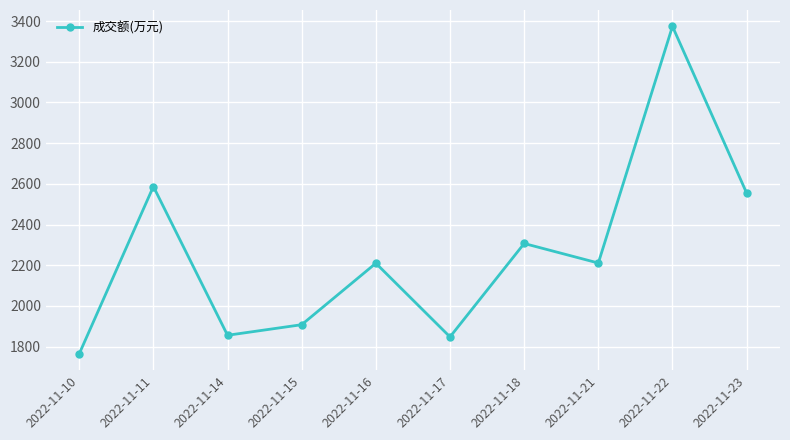

What is the maximum value shown in the chart?

3374